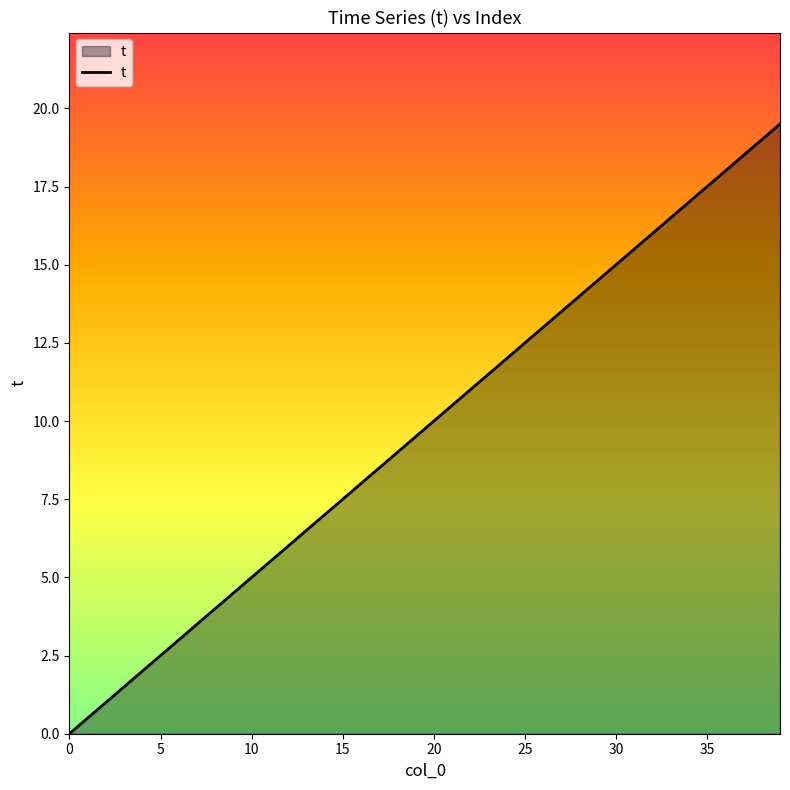

What is the maximum value shown in the chart?

19.5